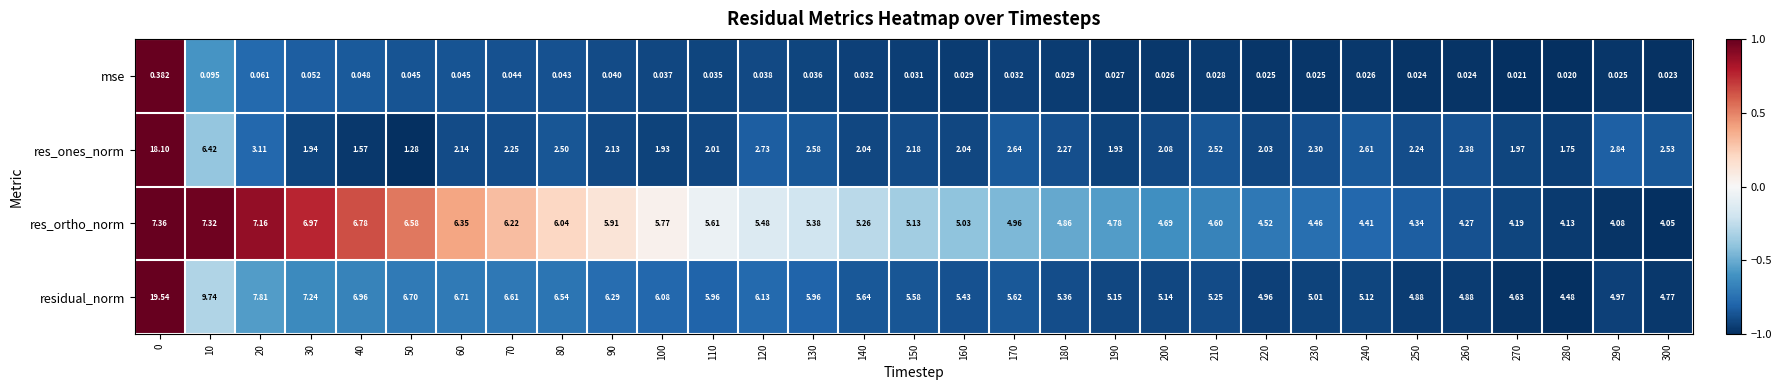

At which category does the chart reach its minimum across all series?

280